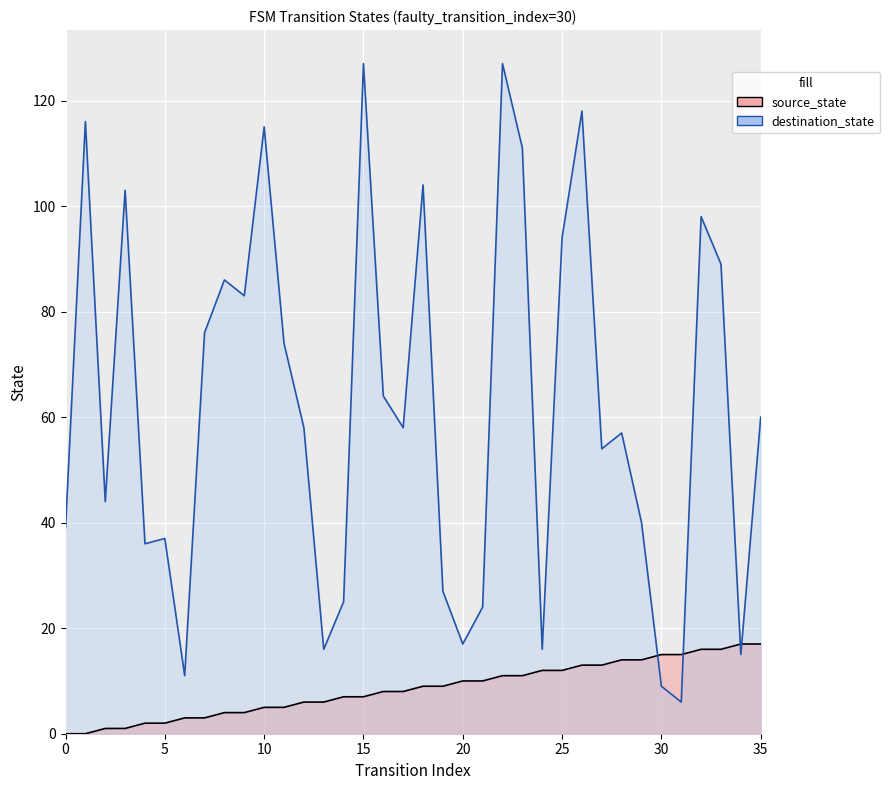

The destination_state series shows 68 at 23. True or false?

False